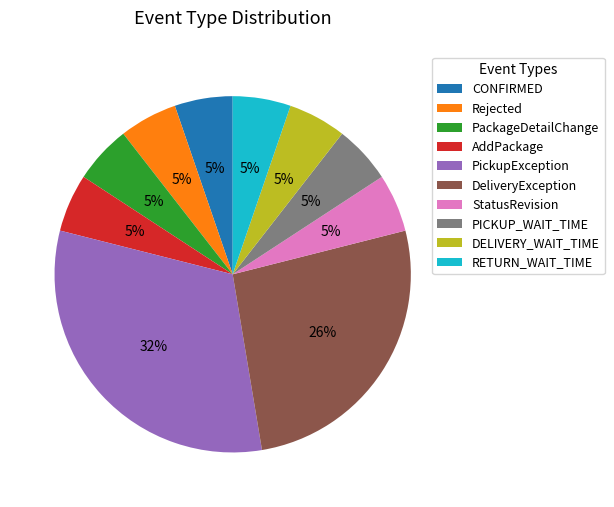

Which has a higher value, PickupException or PICKUP_WAIT_TIME?

PickupException